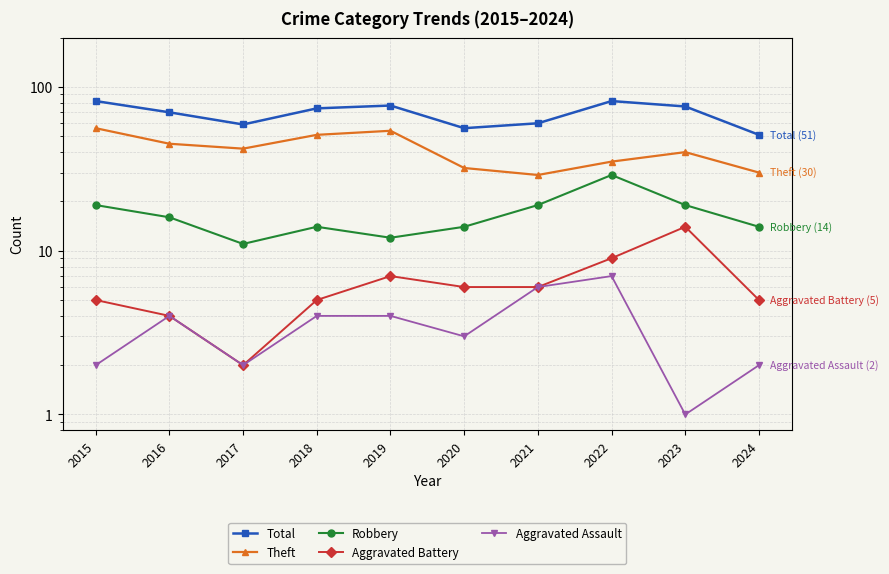

What is the minimum value shown in the chart?

1